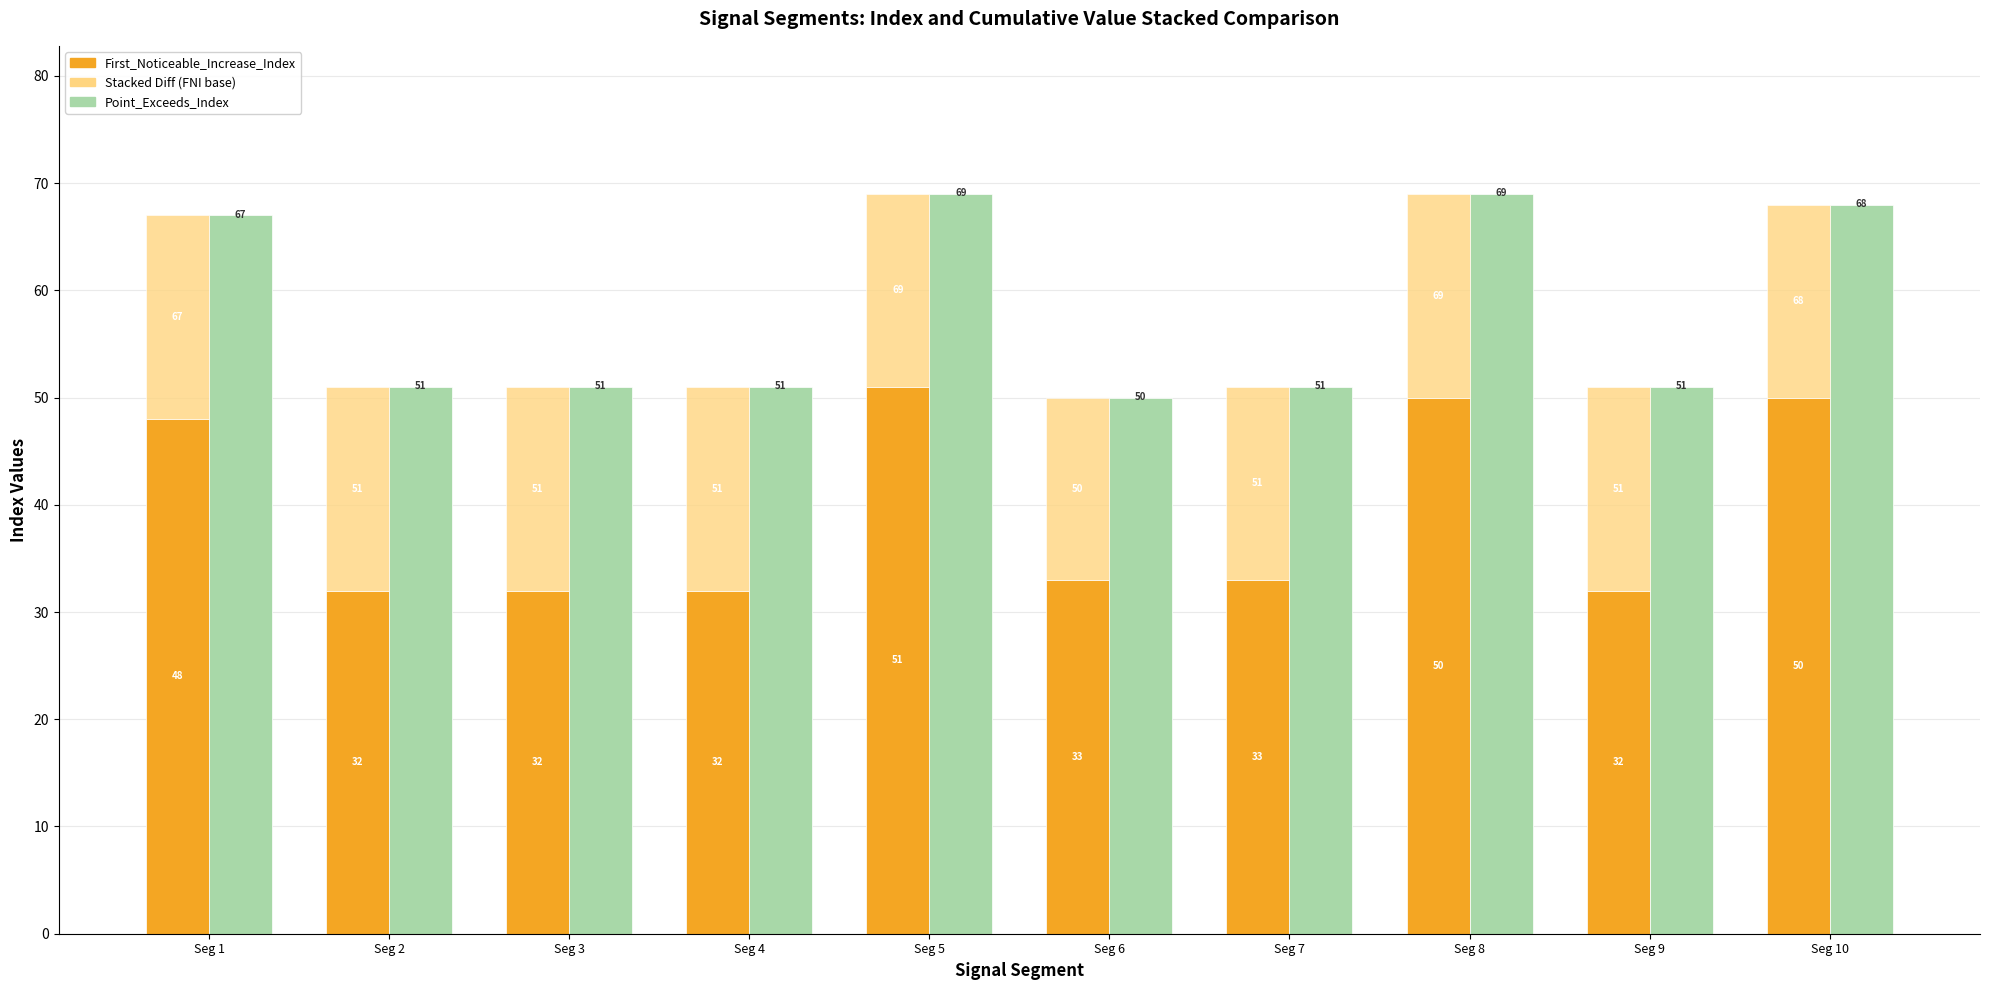

What is the sum of the First_Noticeable_Increase_Index values at Seg 2 and Seg 9?

64